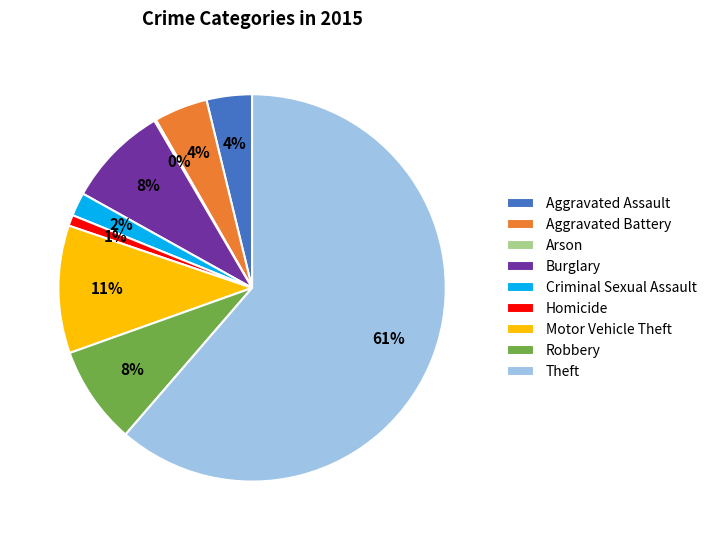

Which slice represents more than half of the pie?

Theft